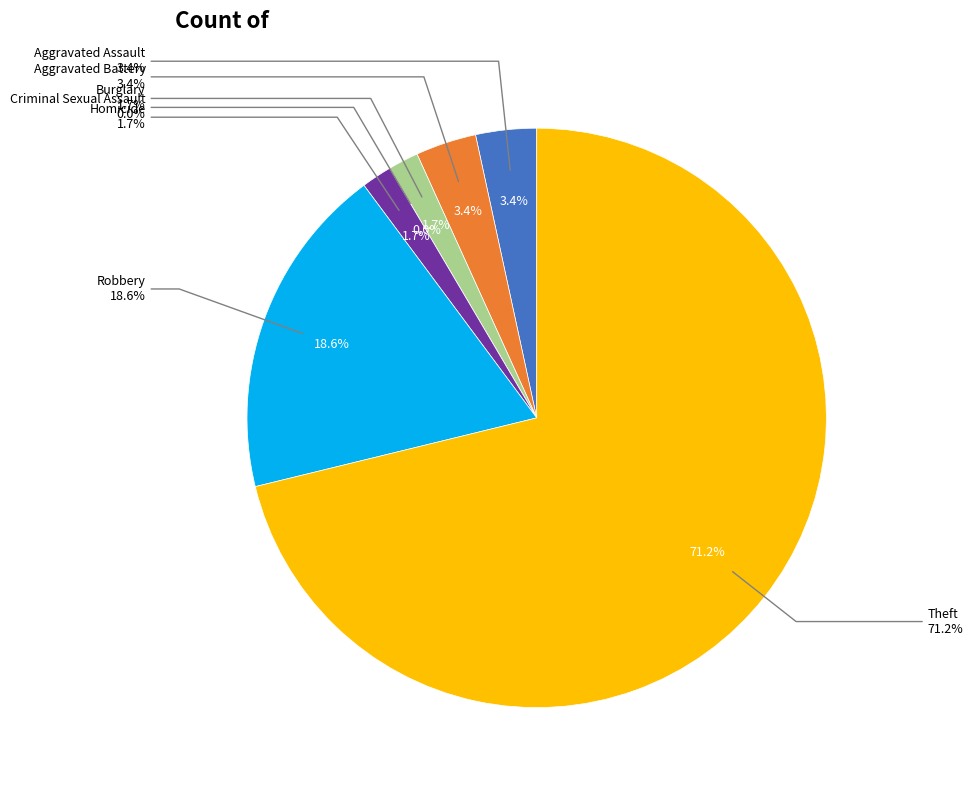

To the nearest percent, what is the difference between the Criminal Sexual Assault and Aggravated Assault slice percentages?

3%